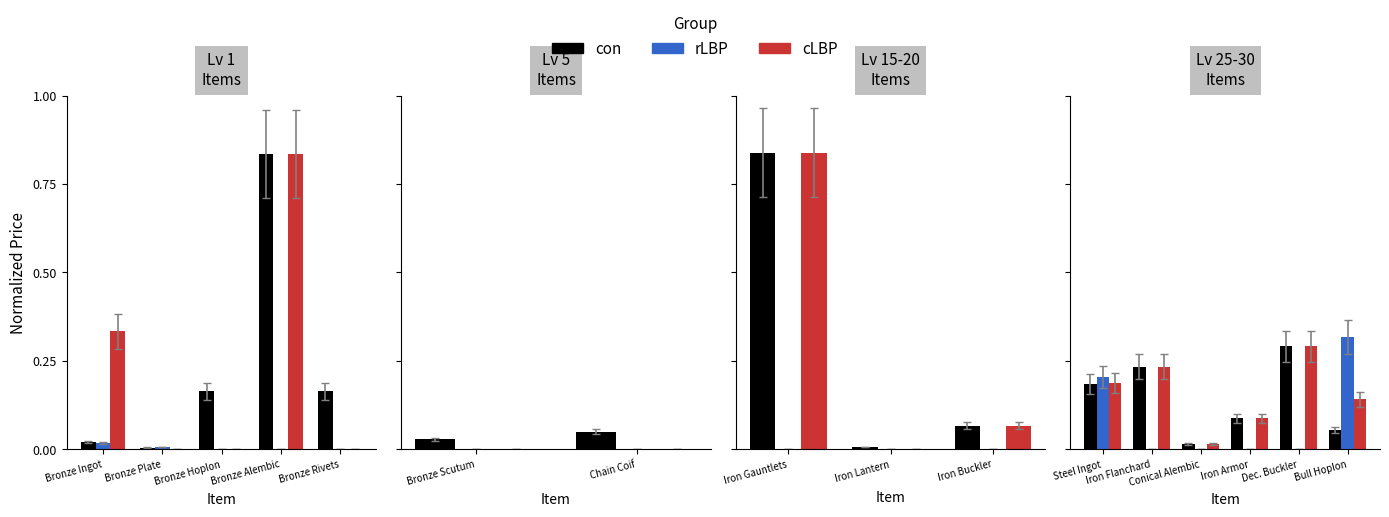

What are all the series names shown in the legend?

con, rLBP, cLBP